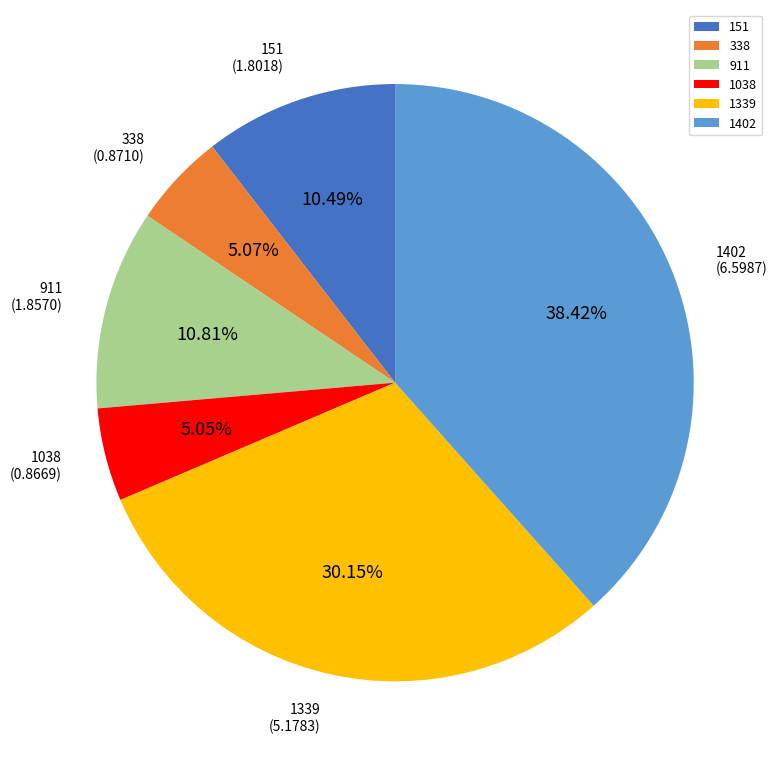

Is it true that 338 is 5% of the pie?

True